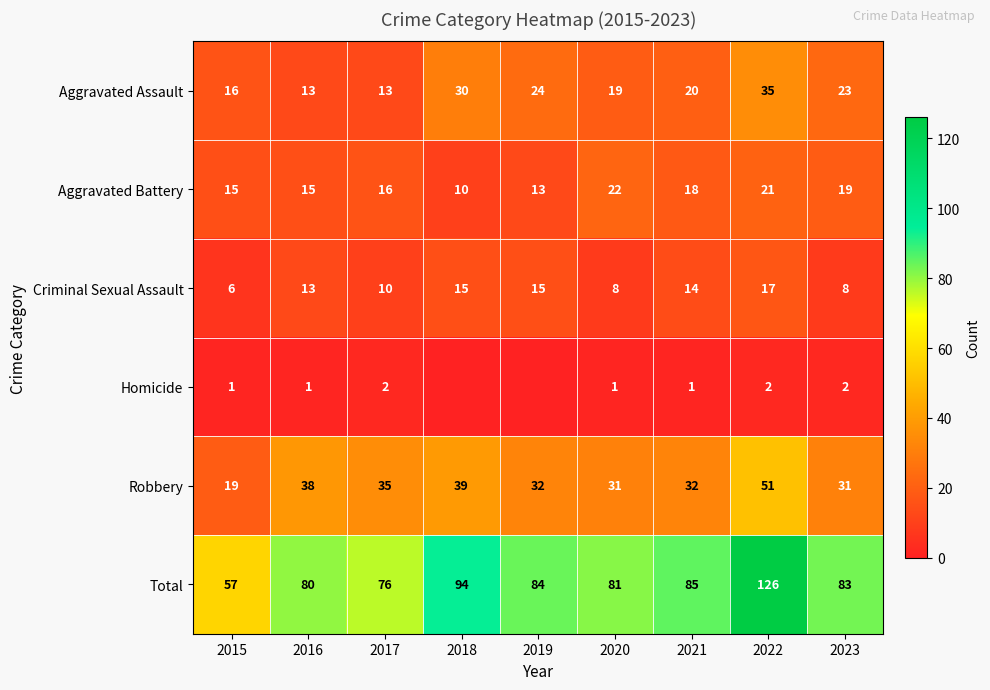

Is the value of Robbery at 2019 greater than the value of Criminal Sexual Assault at 2019?

Yes